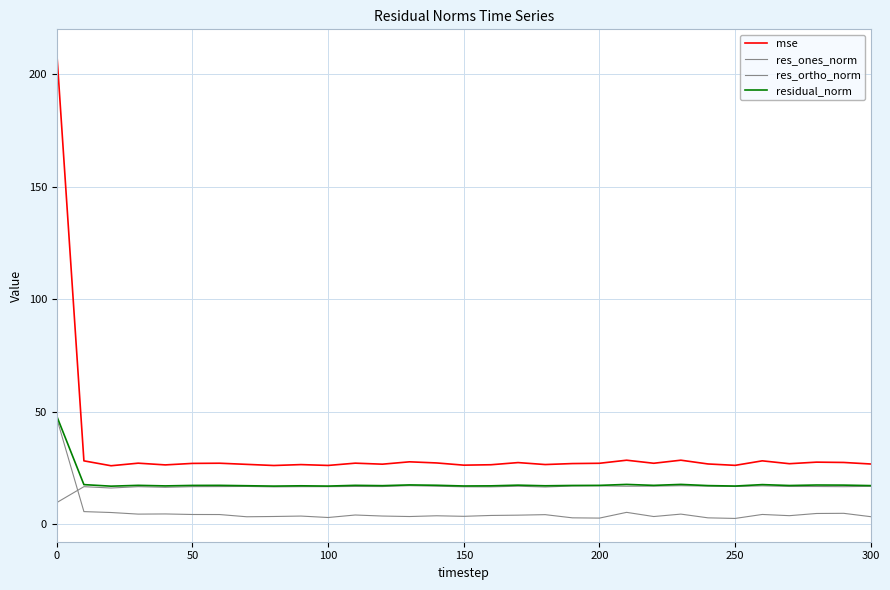

Does the chart have visible grid lines?

Yes